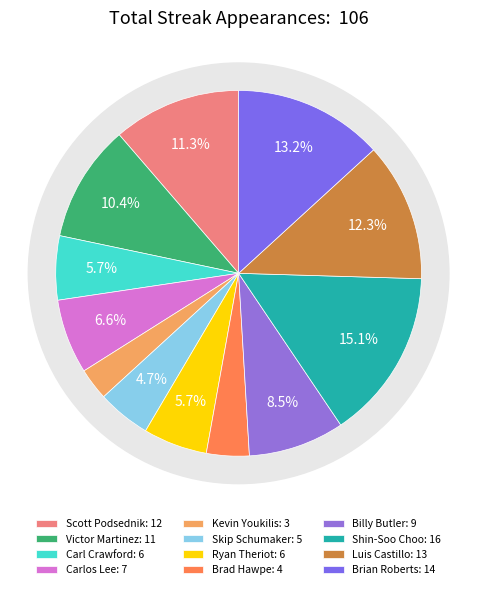

Does any single category account for the majority?

No